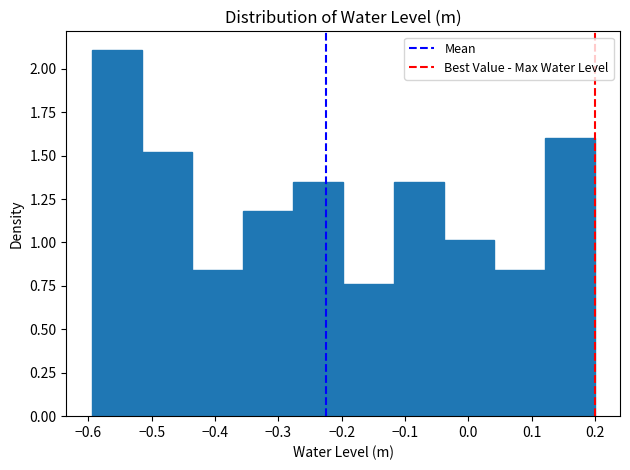

Reading left to right, transcribe this chart: for each bar, give the range it covers on the x-axis and its height. Neither the bar edges nor the heights are printed on the chart, so give them approximately, as read against the axes.

-0.60 to -0.52: 2.10
-0.52 to -0.44: 1.50
-0.44 to -0.36: 0.85
-0.36 to -0.28: 1.20
-0.28 to -0.20: 1.35
-0.20 to -0.12: 0.75
-0.12 to -0.04: 1.35
-0.04 to 0.04: 1.00
0.04 to 0.12: 0.85
0.12 to 0.20: 1.60